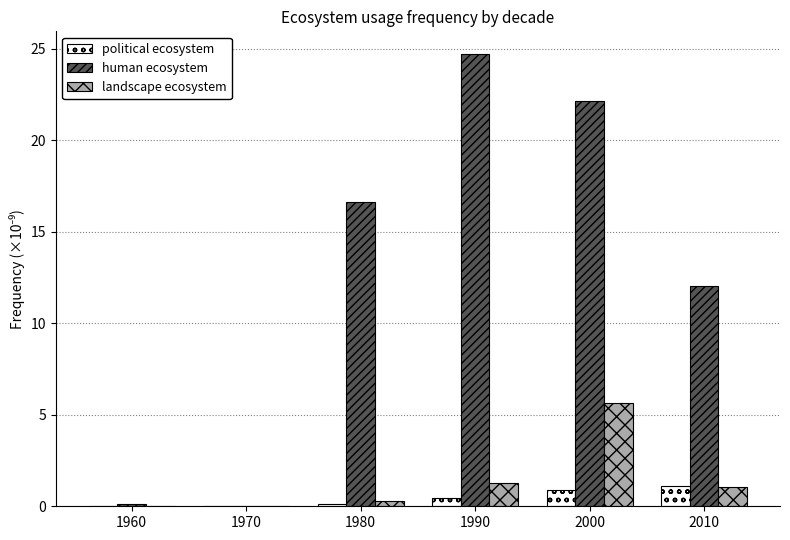

What is the sum of all landscape ecosystem values?

8.3